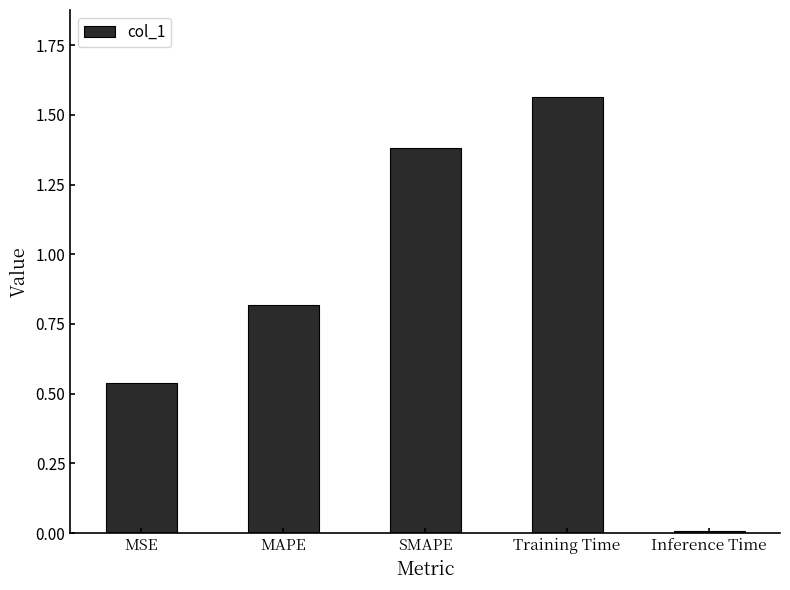

What is the sum of the values at MSE and SMAPE?

1.9